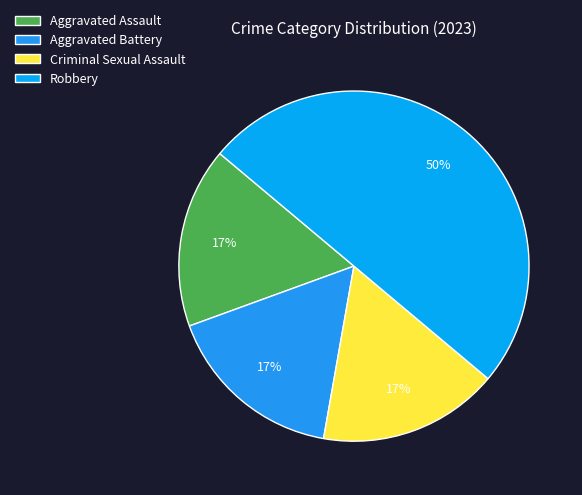

Is there a majority slice in this chart?

No